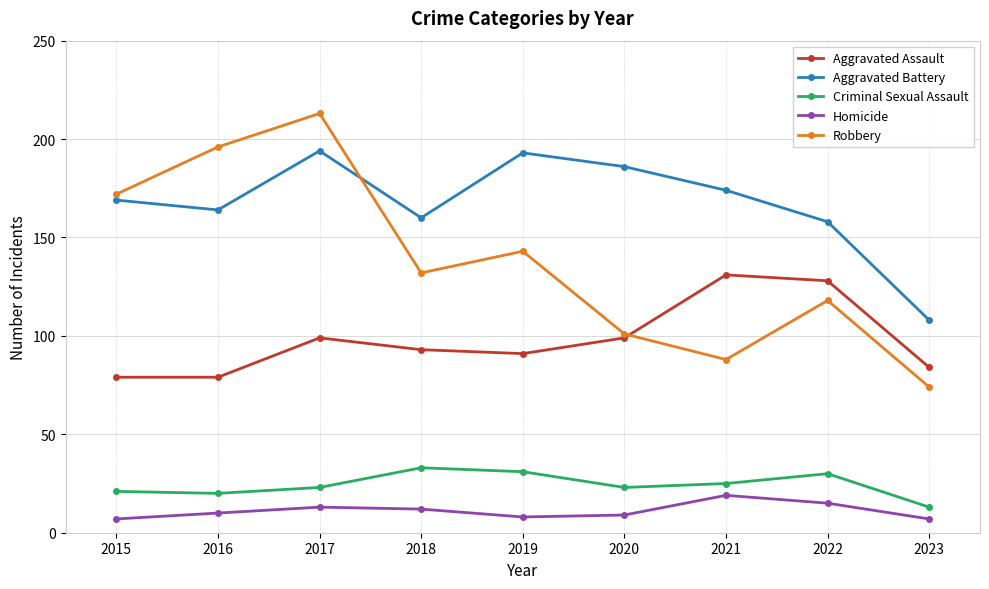

True or false: Robbery has a value of 74 at 2023.

True